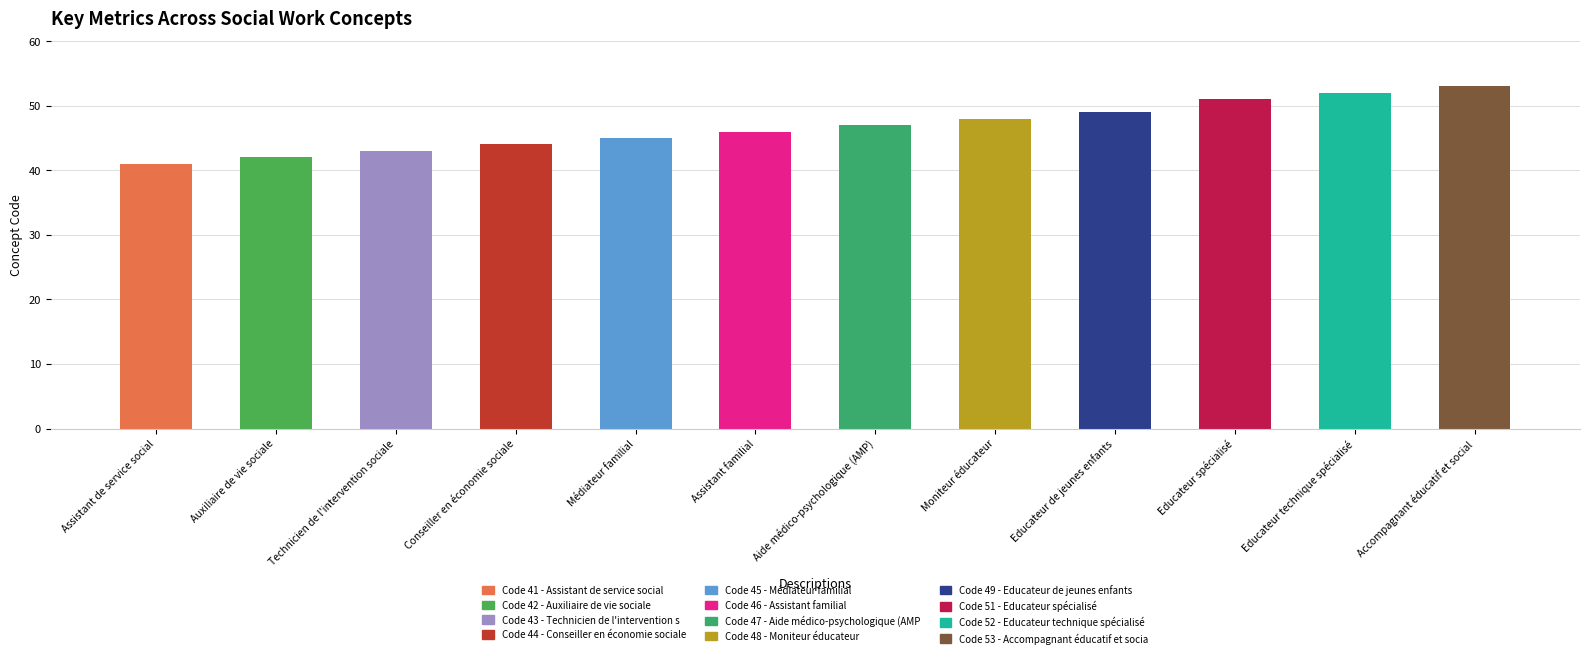

Which category has the highest value across all series?

Accompagnant éducatif et social